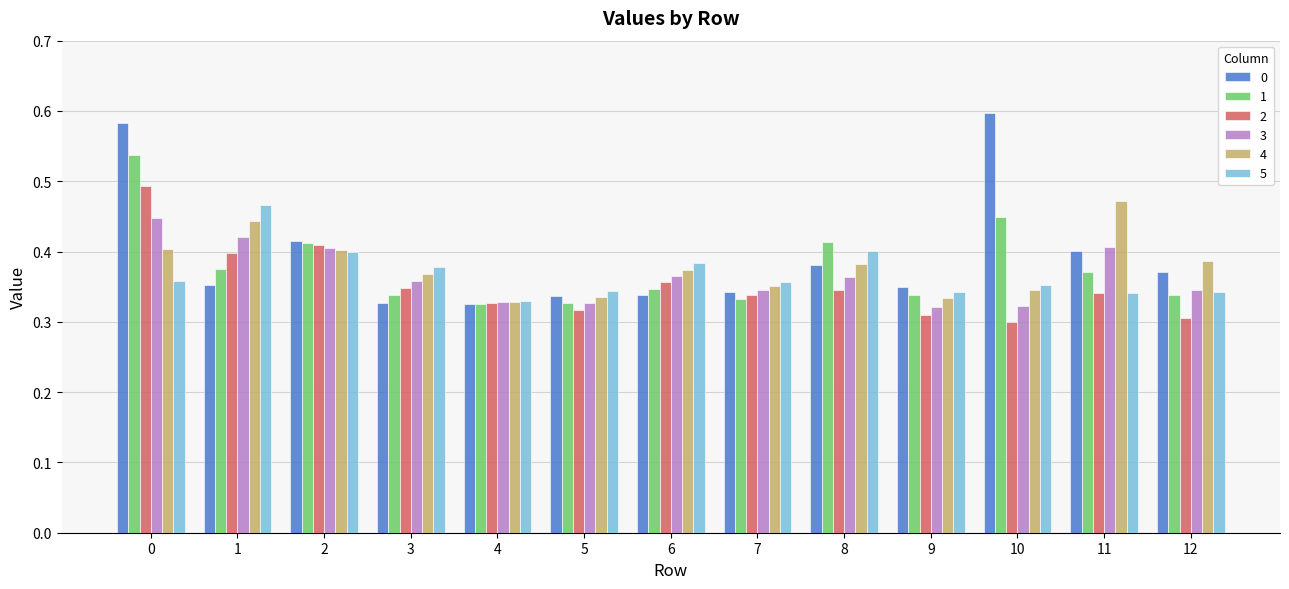

The value of 2 at 5 is 0.5. True or false?

False